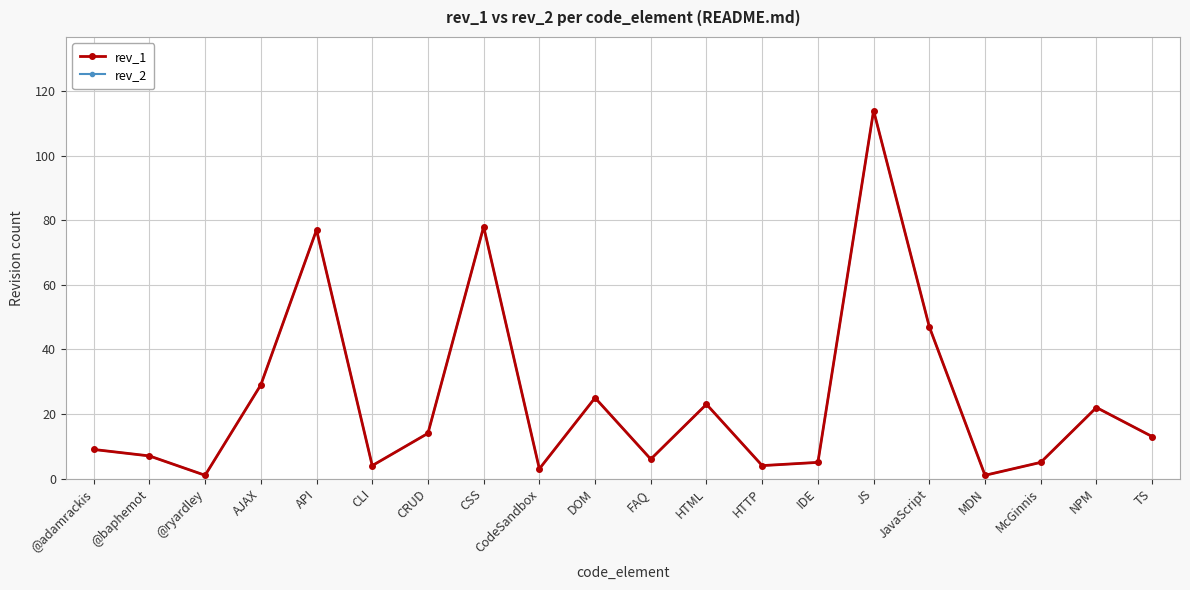

True or false: rev_1 has a value of 1 at MDN.

True